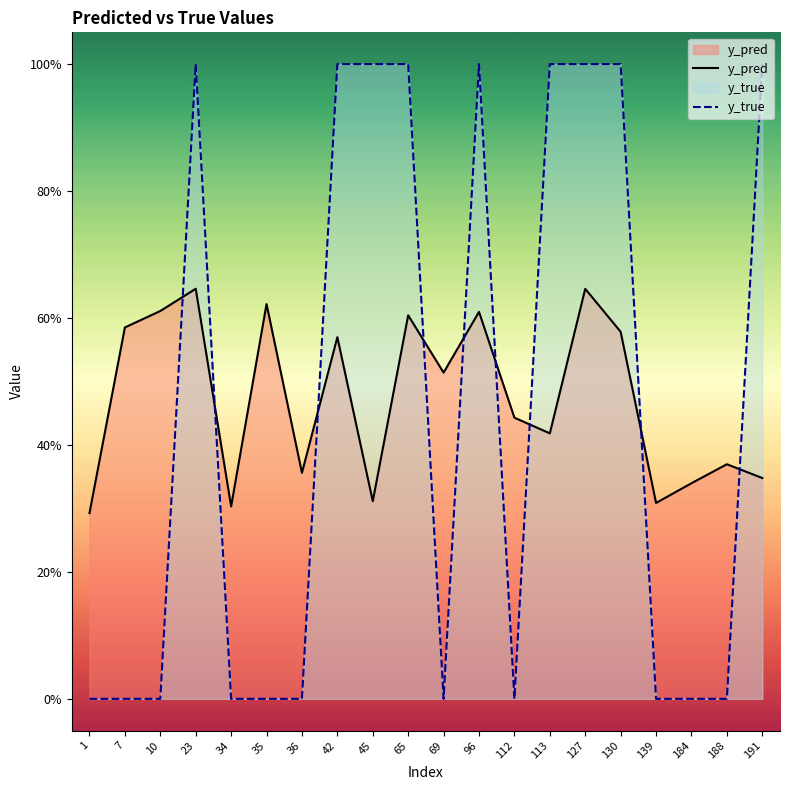

At which category does y_pred reach its first local valley?

34